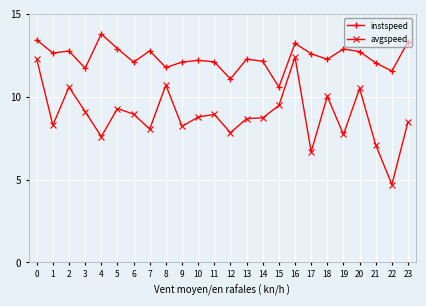

What is the value of the instspeed point at the 5th from the left?

13.8